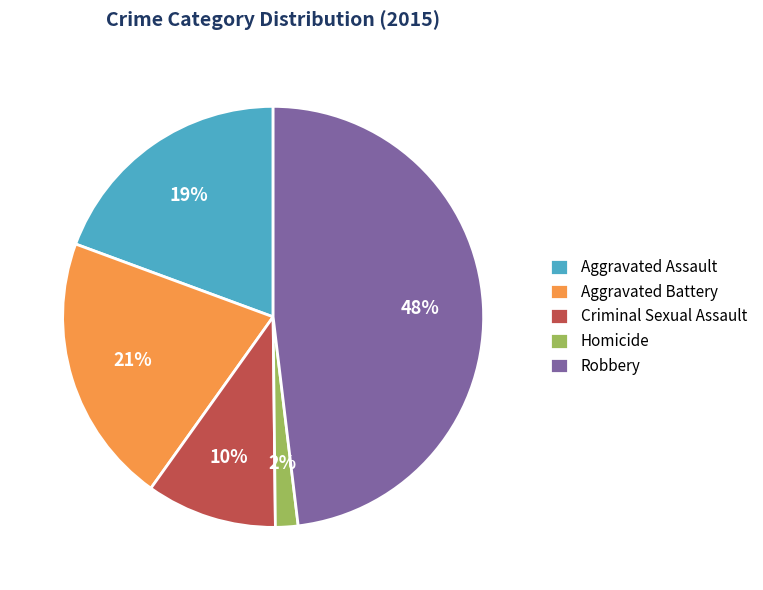

What is the largest slice in the pie chart?

Robbery